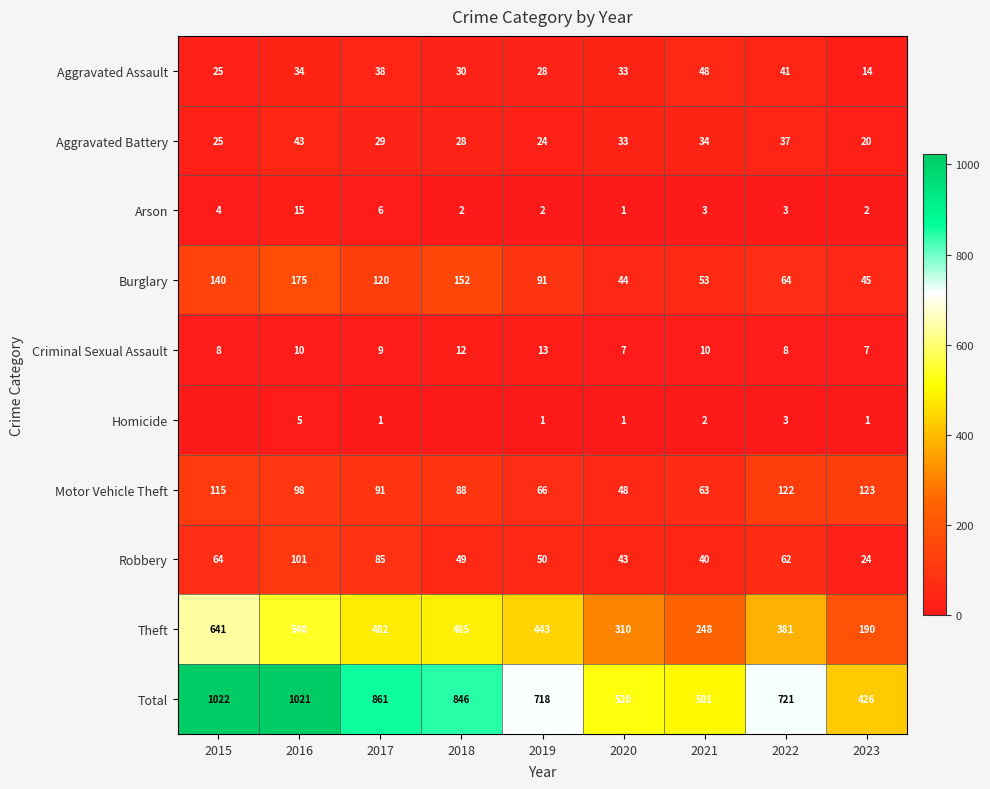

Is it true that Homicide equals 2 at 2018?

False